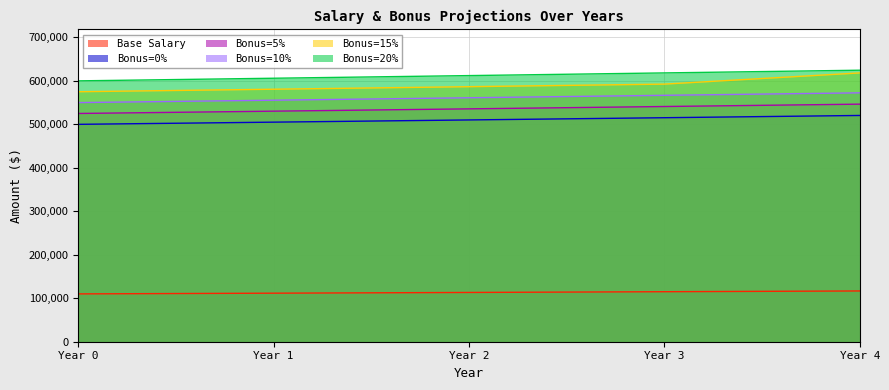

True or false: Base Salary and Bonus=10% intersect in this chart.

False